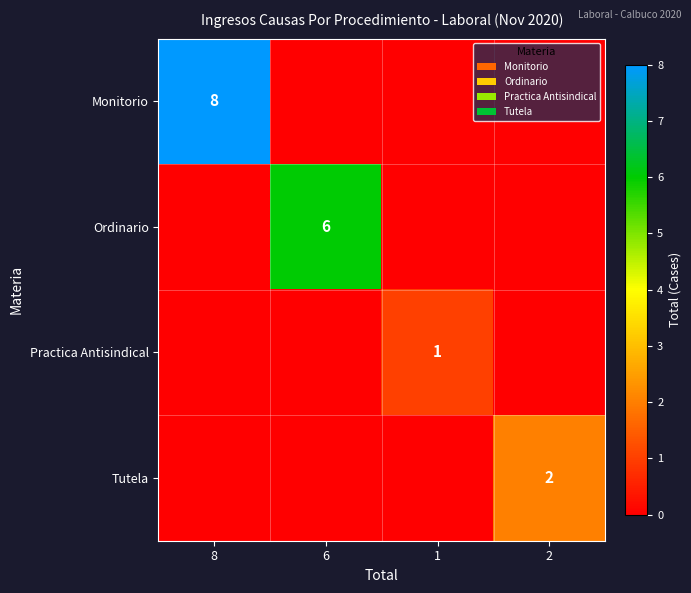

How many categories are shown in the chart?

4